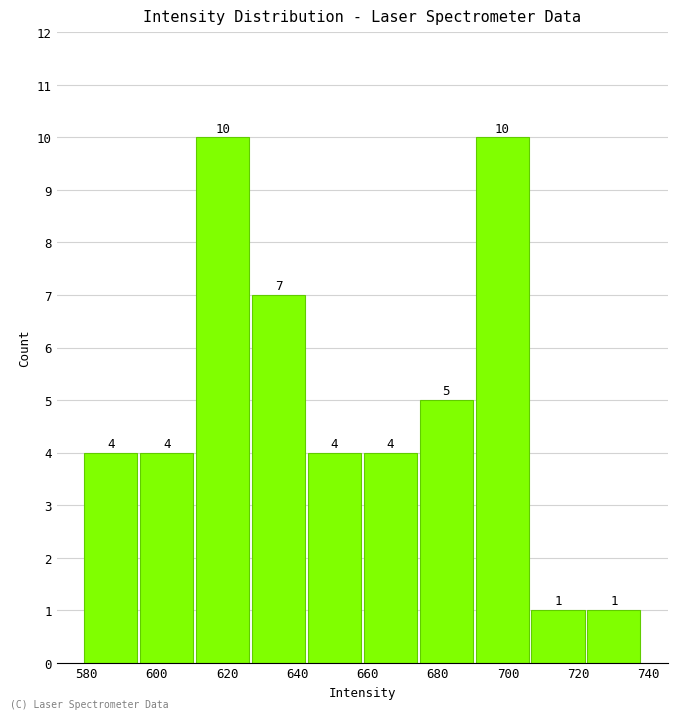

Reading left to right, list every bar in this chart as the range it spans on the x-axis followed by its height. The bar edges are not printed on the chart, so give them approximately, as read against the axis.

580 to 594: 4
594 to 610: 4
610 to 626: 10
626 to 642: 7
642 to 658: 4
658 to 674: 4
674 to 690: 5
690 to 706: 10
706 to 722: 1
722 to 738: 1